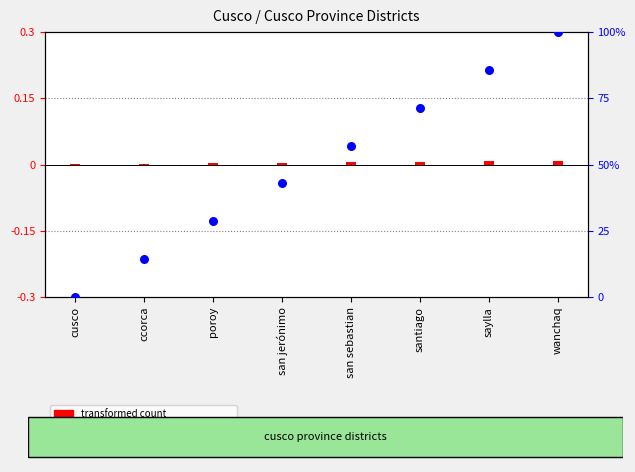

Which has a higher value, saylla or san sebastian?

saylla